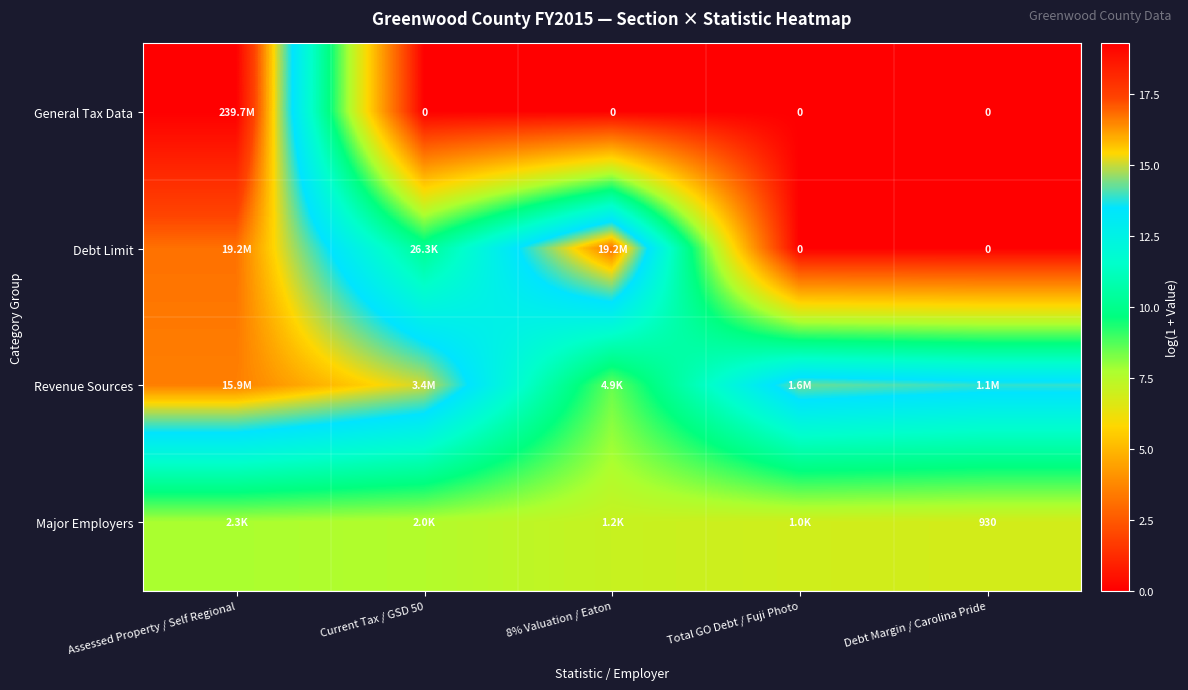

Where does the Debt Limit series first go above 10?

Assessed Property / Self Regional